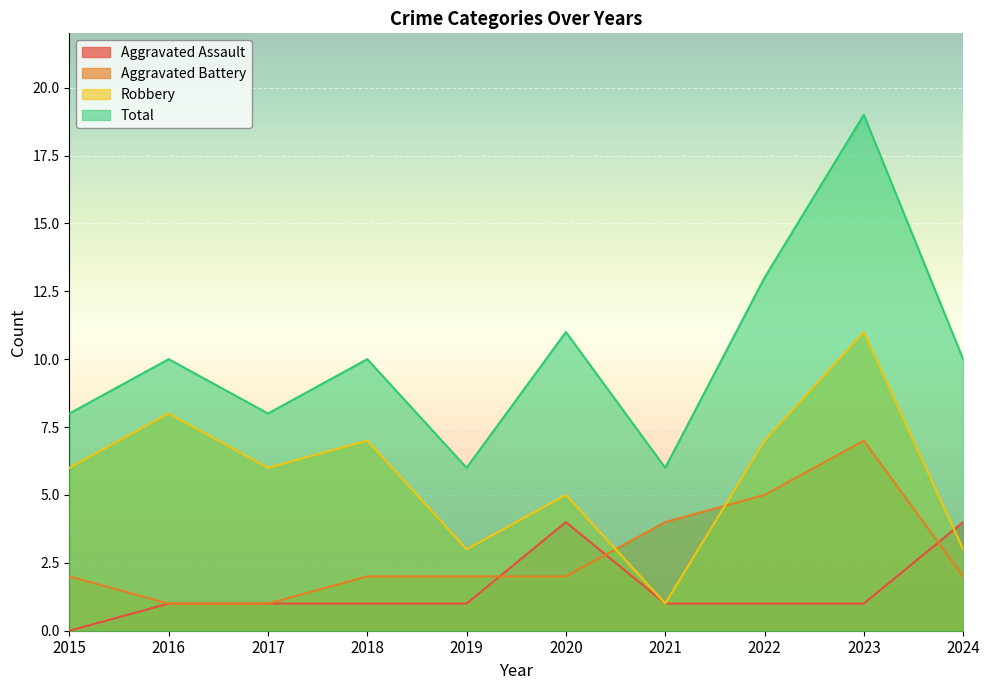

List the labels in order of Aggravated Assault value, smallest first.

2015, 2016, 2017, 2018, 2019, 2021, 2022, 2023, 2020, 2024